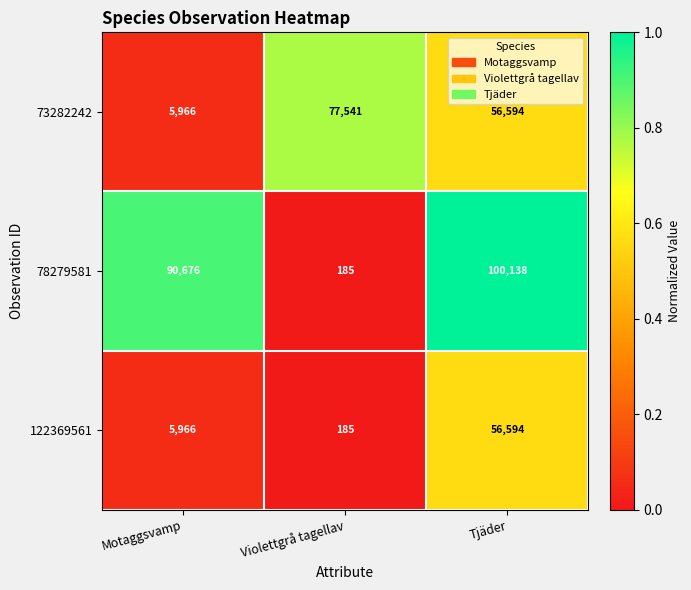

Rank the categories by 122369561 value from lowest to highest.

Violettgrå tagellav, Motaggsvamp, Tjäder